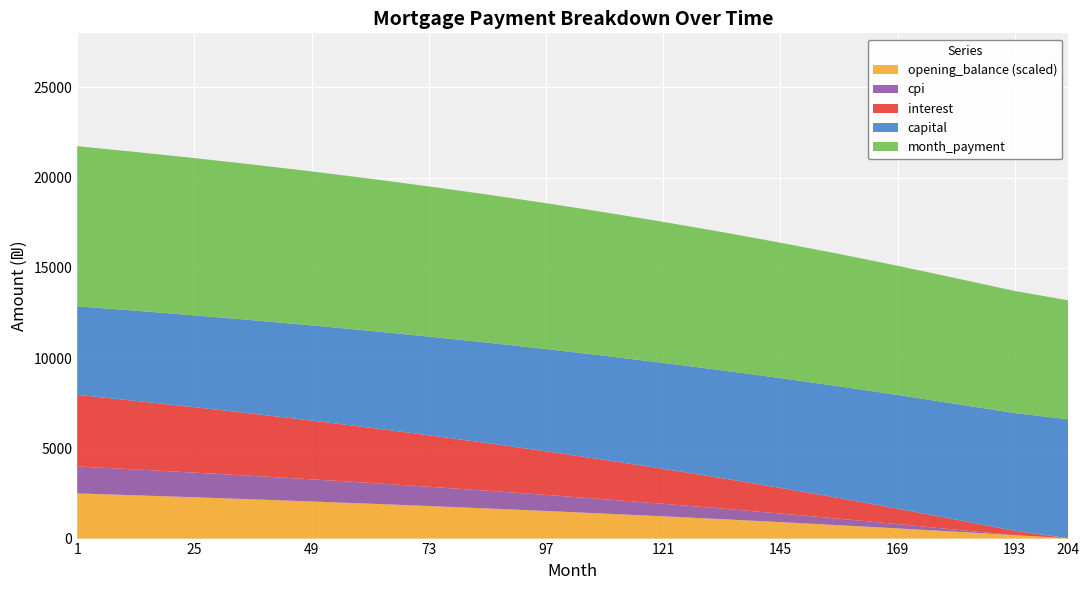

What is the total value across all series at 97?

18588.0